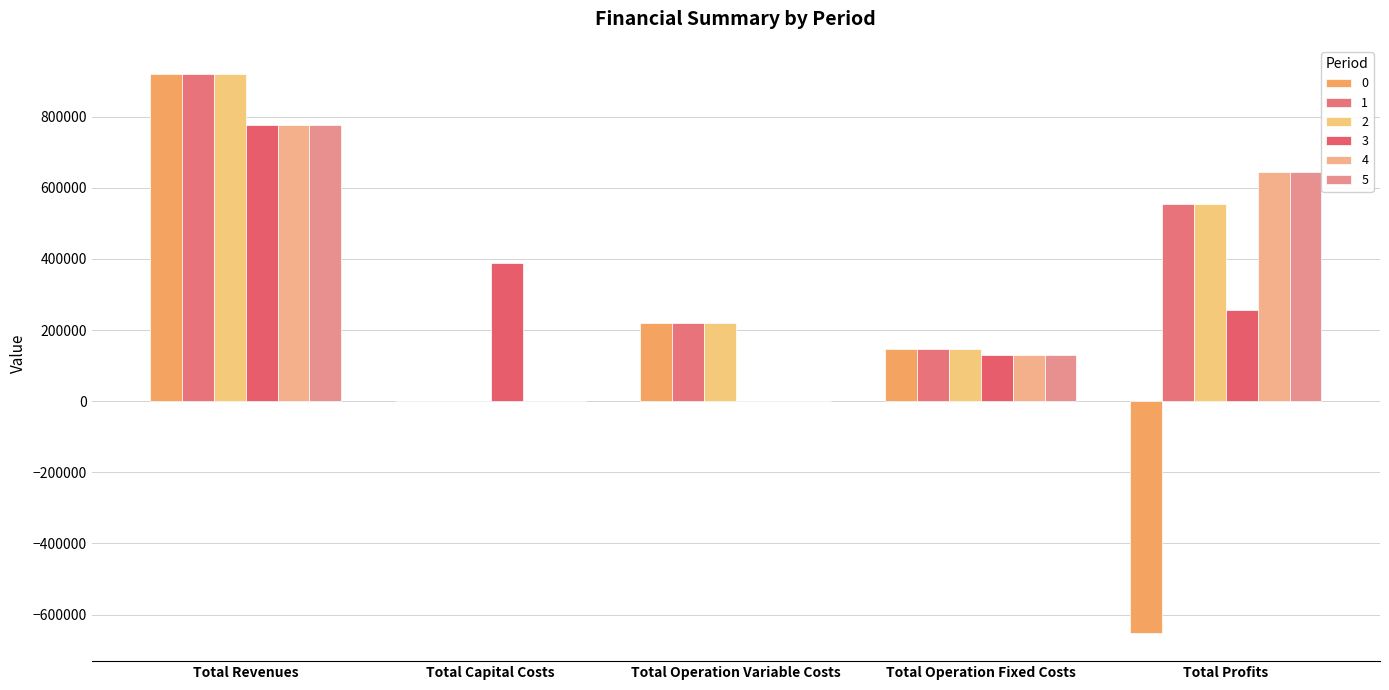

At which category is the sum across all series the highest?

Total Revenues